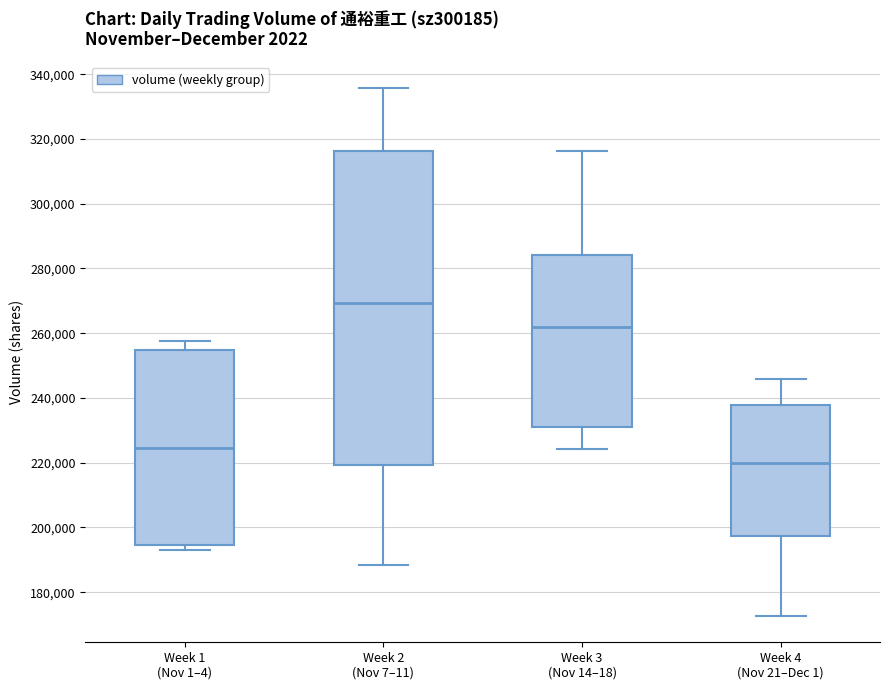

Comparing the boxes themselves (not the whiskers), which one is the tallest?

Week 2 (Nov 7–11)